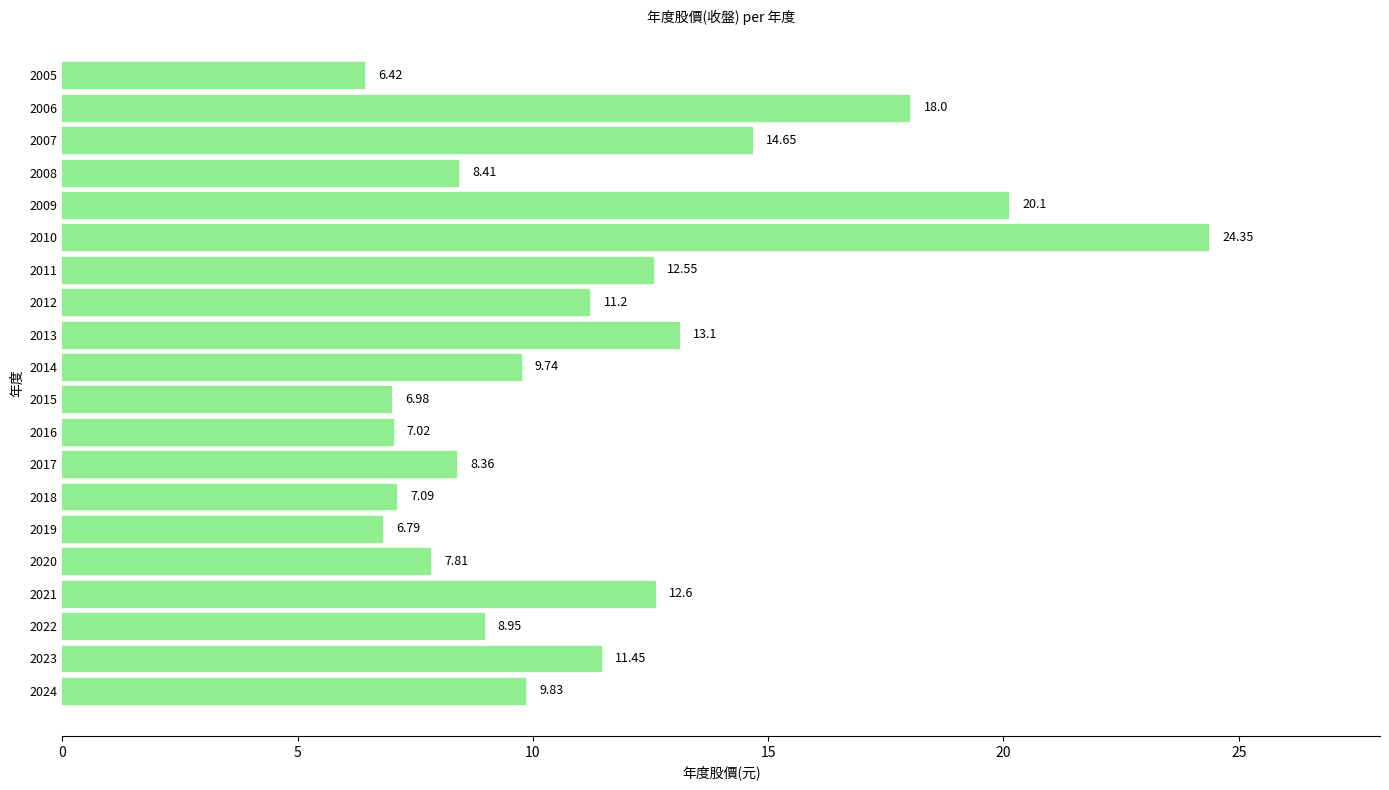

Rank the categories by value from lowest to highest.

2005, 2019, 2015, 2016, 2018, 2020, 2017, 2008, 2022, 2014, 2024, 2012, 2023, 2011, 2021, 2013, 2007, 2006, 2009, 2010